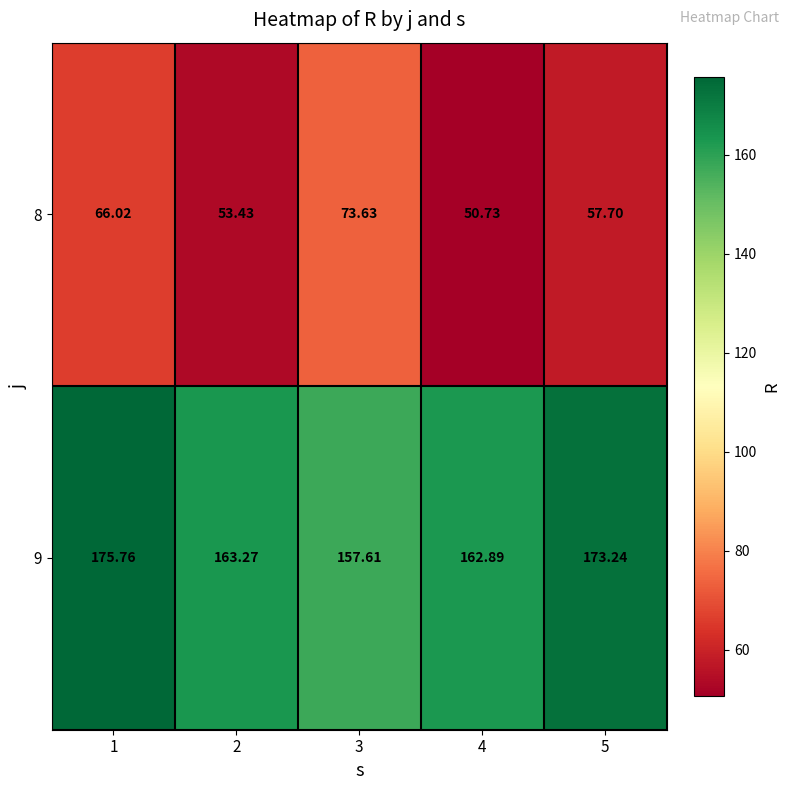

At how many categories does at least one series exceed 77?

5